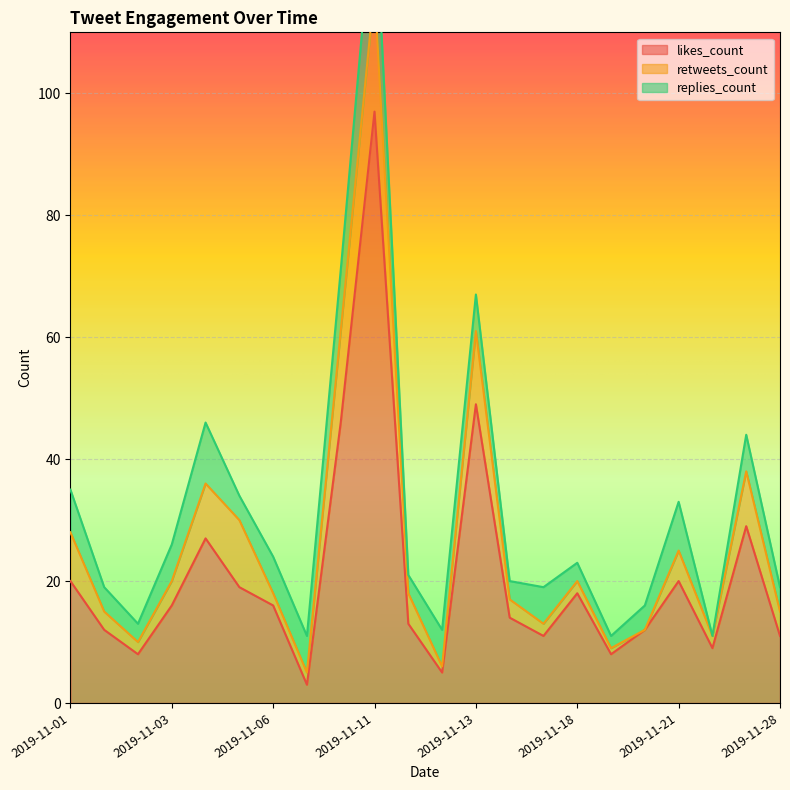

What is the average value of the likes_count series?

21